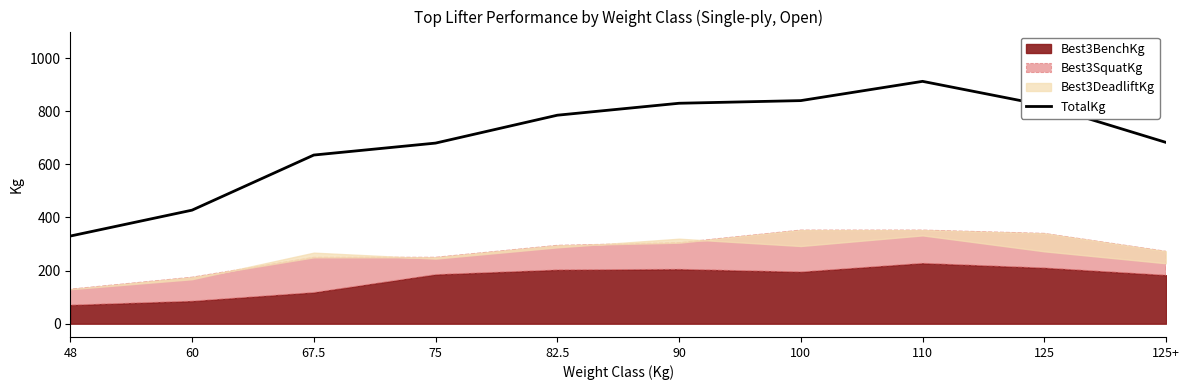

Which category has the lowest value in the TotalKg series?

48